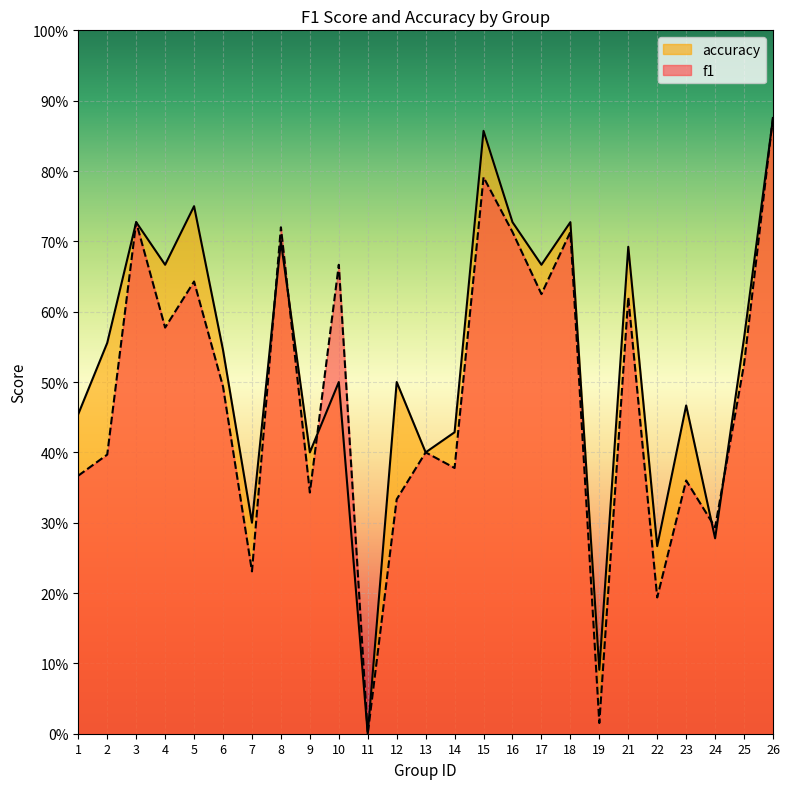

Between which two adjacent categories do f1 and accuracy first intersect?

7 and 8